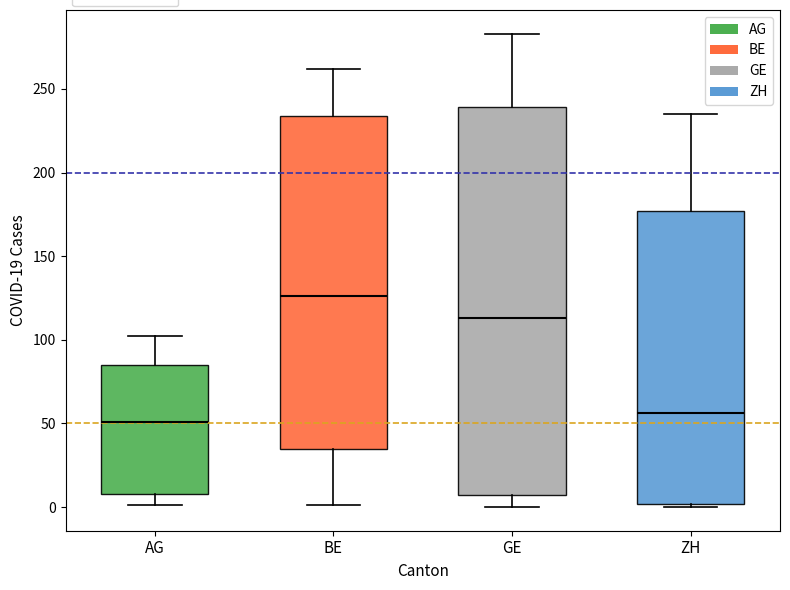

Comparing the boxes themselves (not the whiskers), which one is the tallest?

GE